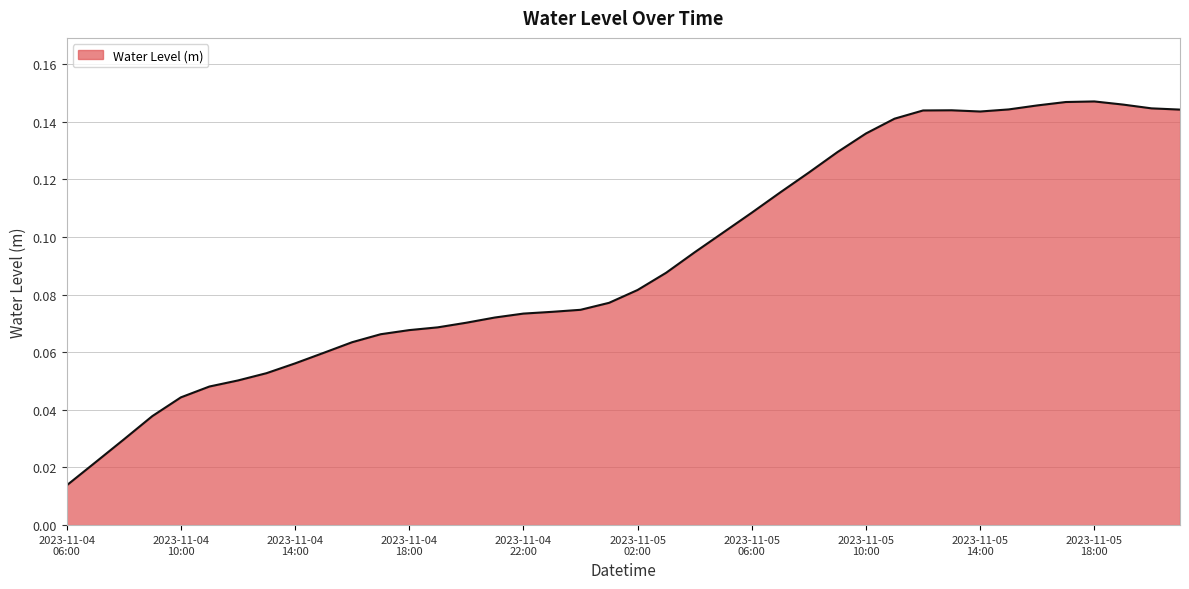

At which label is the value closest to 0?

2023-11-04
06:00